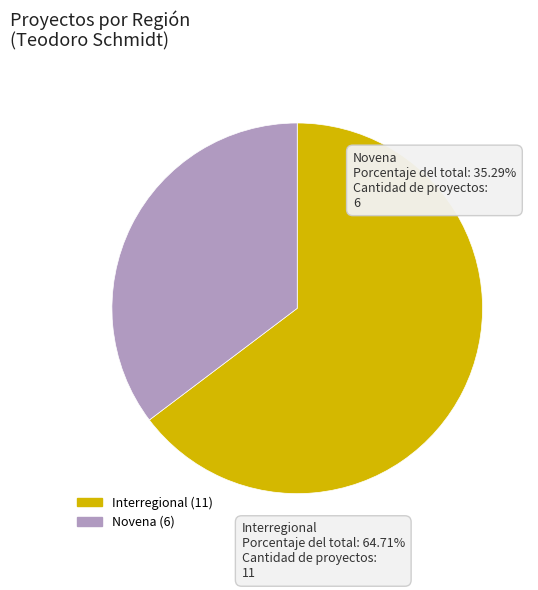

Does any single category account for the majority?

Yes